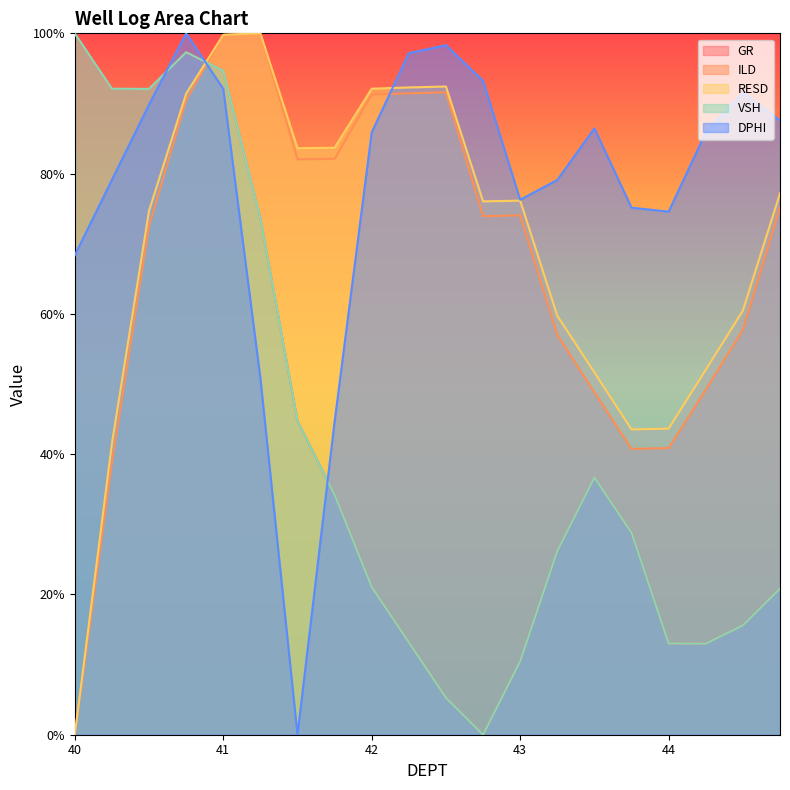

What are all the series names shown in the legend?

GR, ILD, RESD, VSH, DPHI